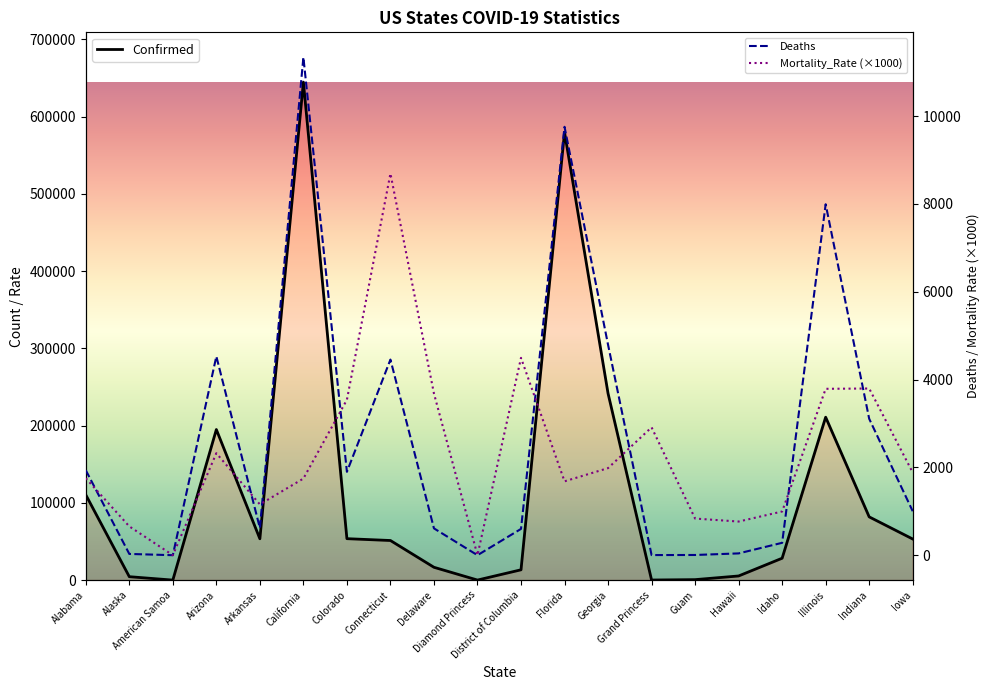

How many values in the Mortality_Rate (×1000) series exceed 1883?

10